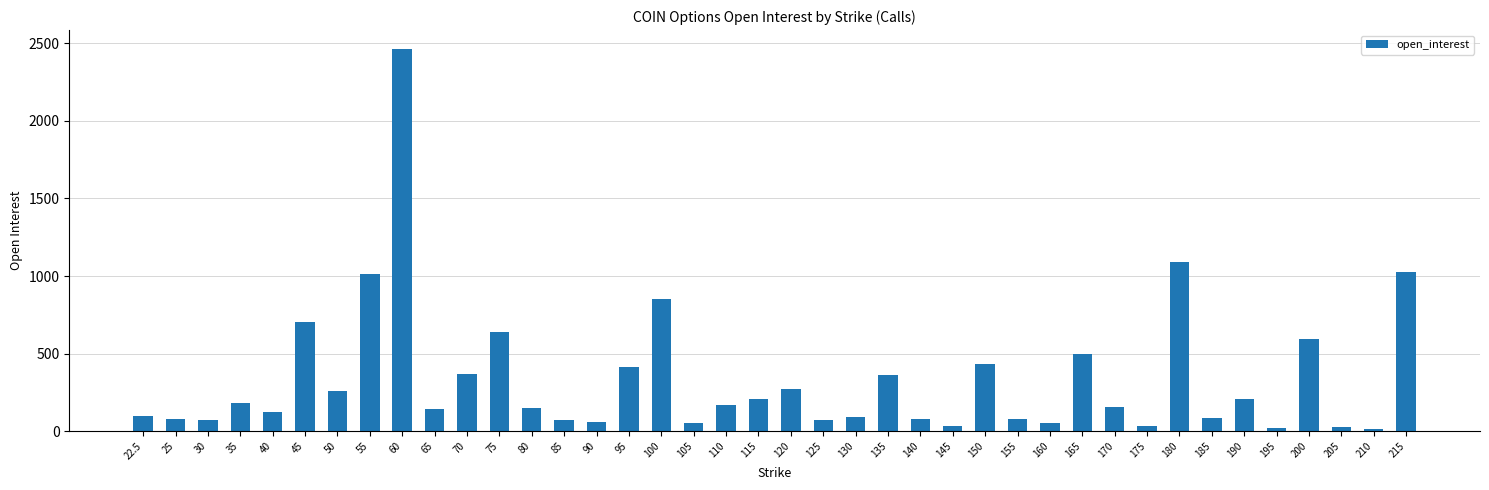

What is the average value?

334